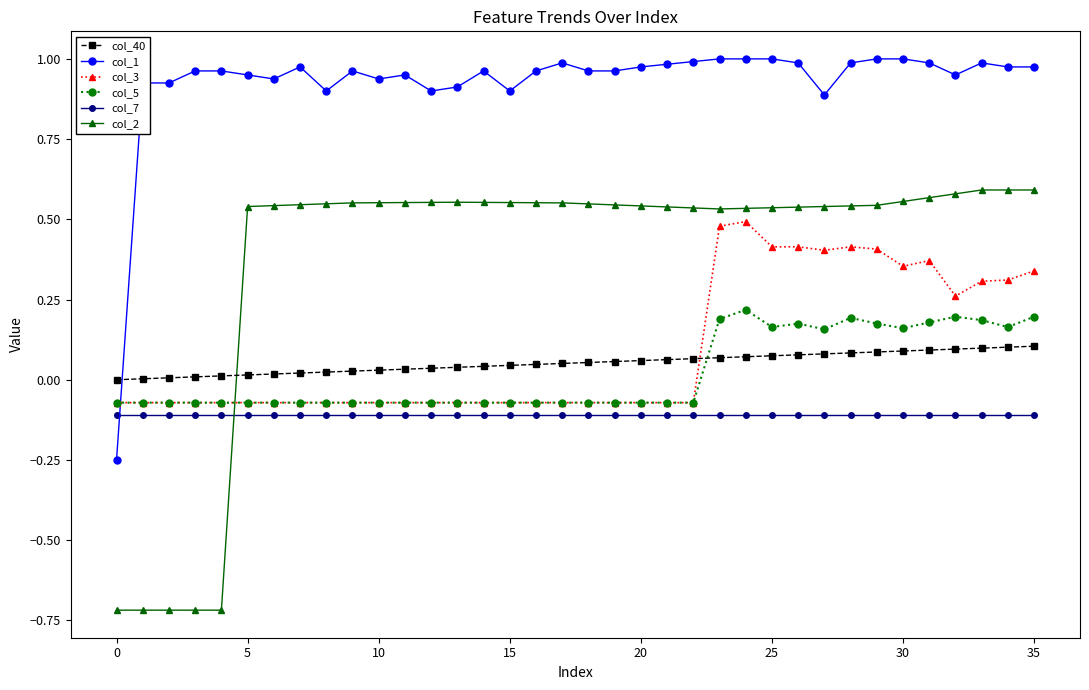

Which series ends up on top after the final intersection of col_40 and col_3?

col_3